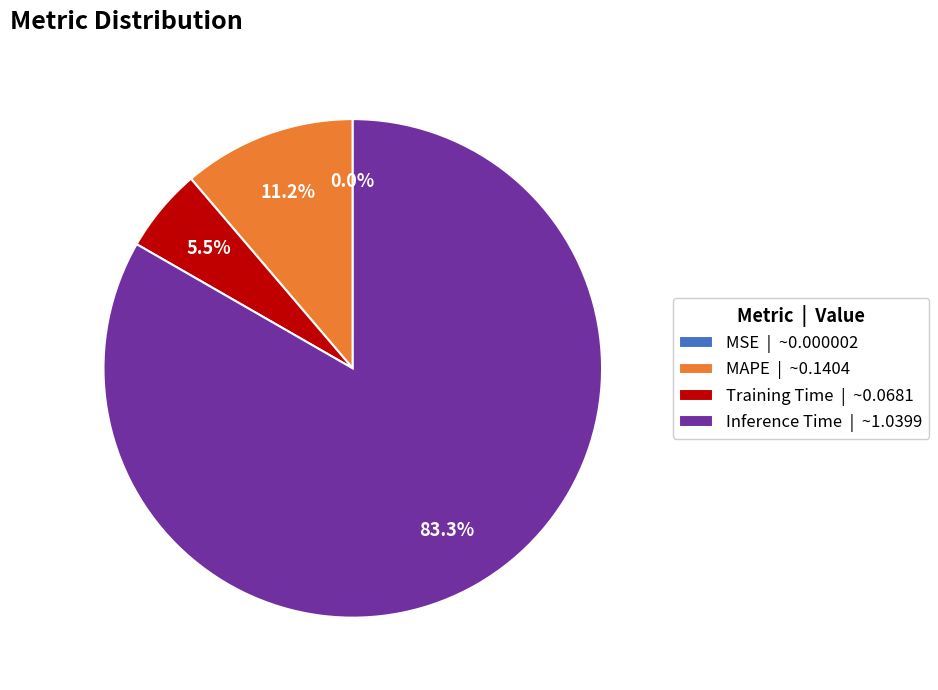

Which category has the biggest portion of the pie?

Inference Time | ~1.0399